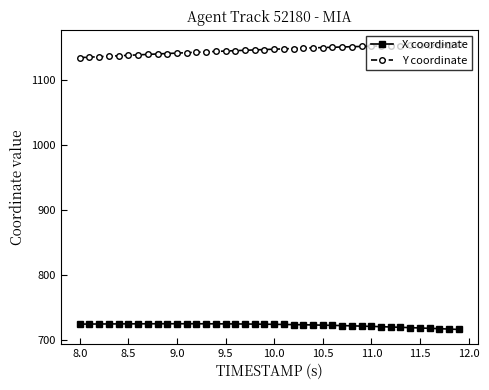

Rank the series by their maximum value, from highest to lowest.

Y coordinate, X coordinate